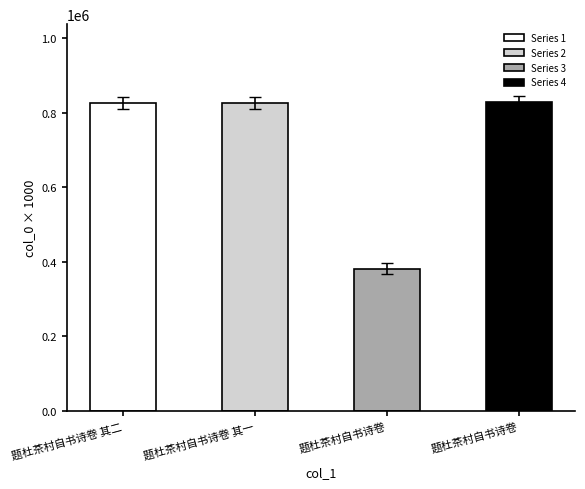

How many bars are there in total?

4